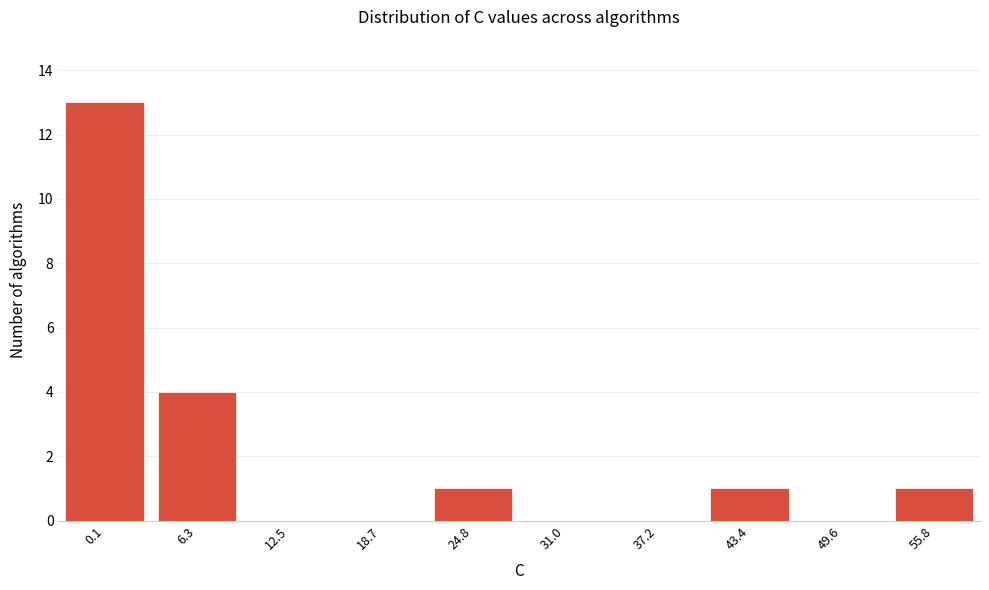

Reading left to right, extract all data points from this chart.

0.1=13	6.3=4	12.5=0	18.7=0	24.8=1	31.0=0	37.2=0	43.4=1	49.6=0	55.8=1